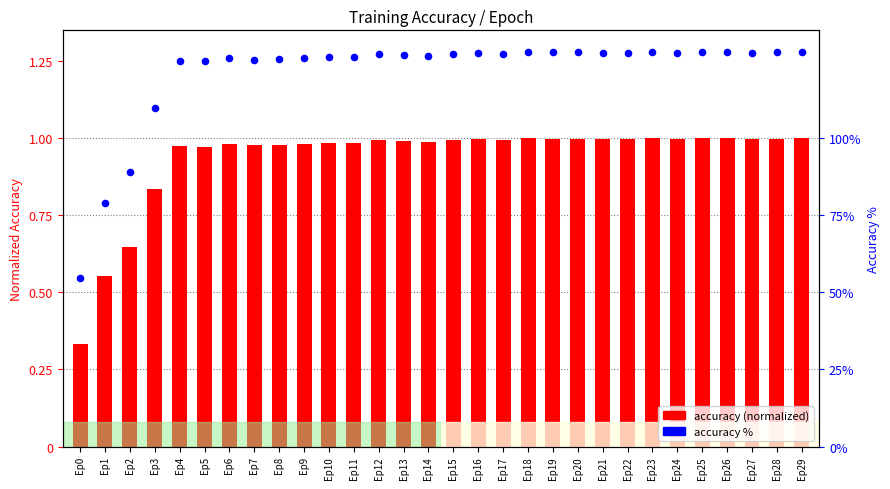

What are all the series names shown in the legend?

accuracy (normalized), accuracy %